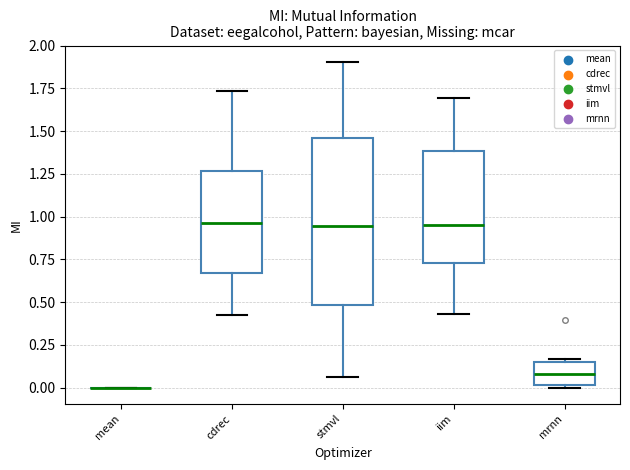

Reading left to right, read every box against the y-axis: the position of its median line, the range the box covers, and the ends of its whiskers. The values are not printed on the chart, so give them approximately, as read against the axis.

mean: box collapsed to a line at 0.00, whiskers 0.00 to 0.00
cdrec: median 0.95, box 0.65 to 1.25, whiskers 0.45 to 1.75
stmvl: median 0.95, box 0.50 to 1.45, whiskers 0.05 to 1.90
iim: median 0.95, box 0.75 to 1.40, whiskers 0.45 to 1.70
mrnn: median 0.10, box 0.00 to 0.15, whiskers 0.00 to 0.15